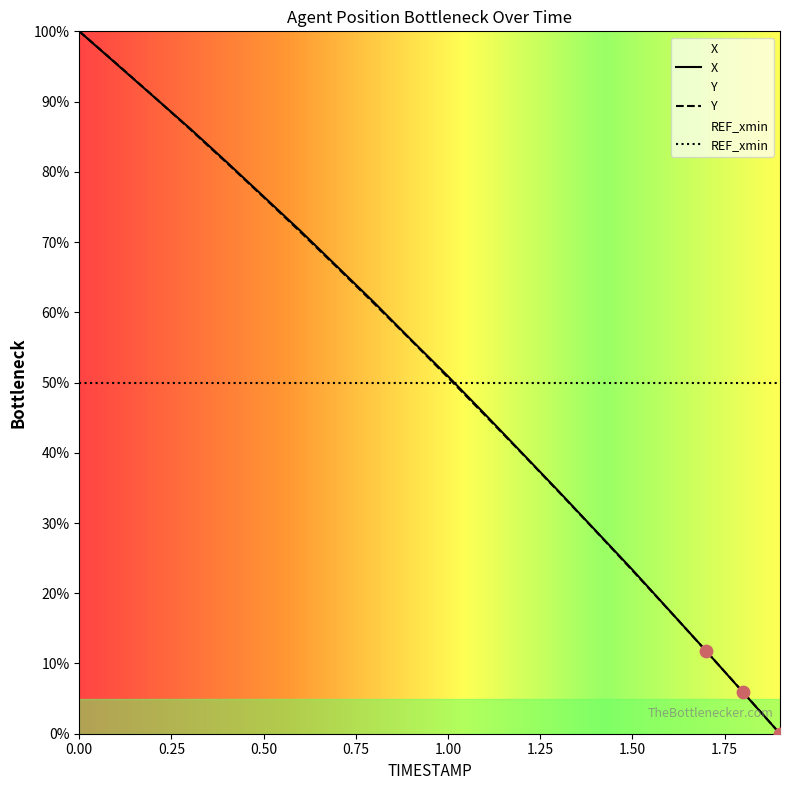

What is the total value across all series at 0.2?

1.8